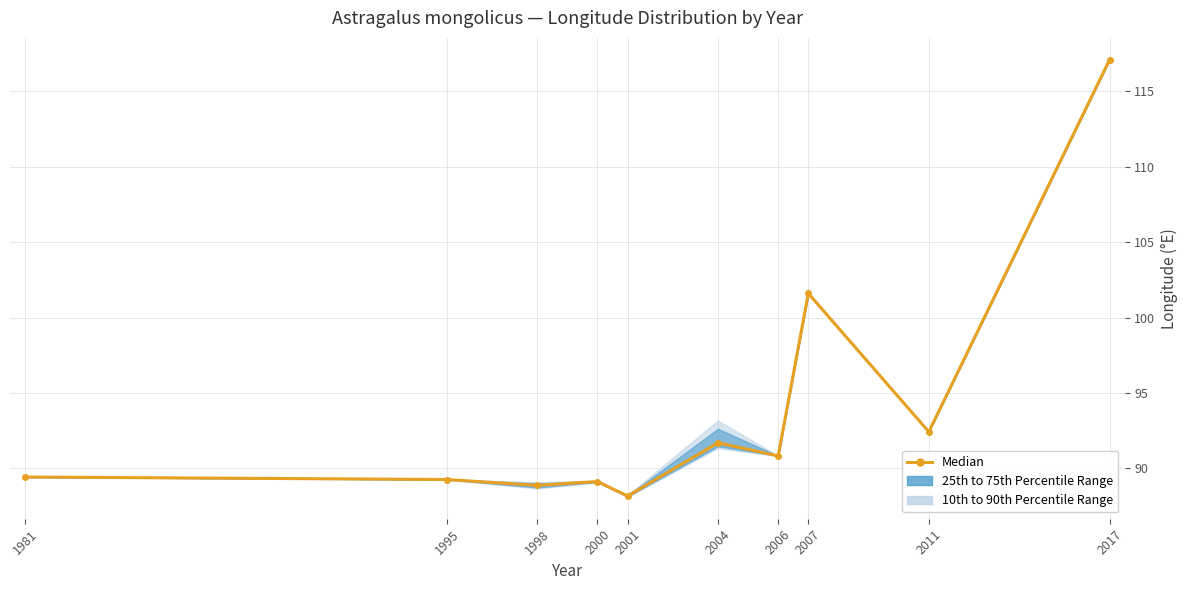

What is the sum of all values?

938.4